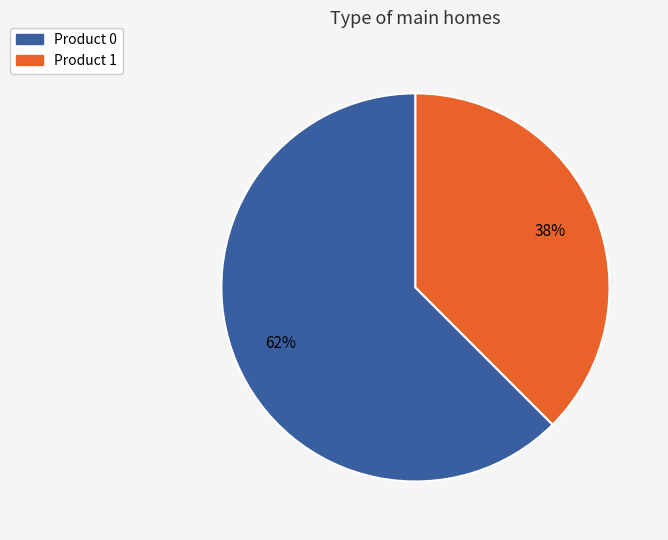

Count the number of slices in the pie.

2